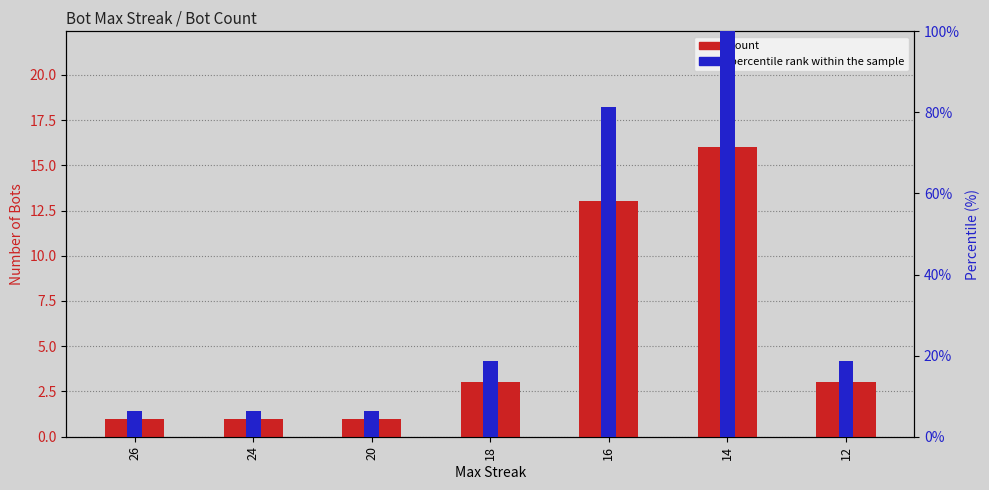

Reading left to right, transcribe all the data shown in this chart.

count: 26=1.0	24=1.0	20=1.0	18=3.0	16=13.0	14=16.0	12=3.0
percentile rank within the sample: 26=6.2	24=6.2	20=6.2	18=18.8	16=81.2	14=100.0	12=18.8